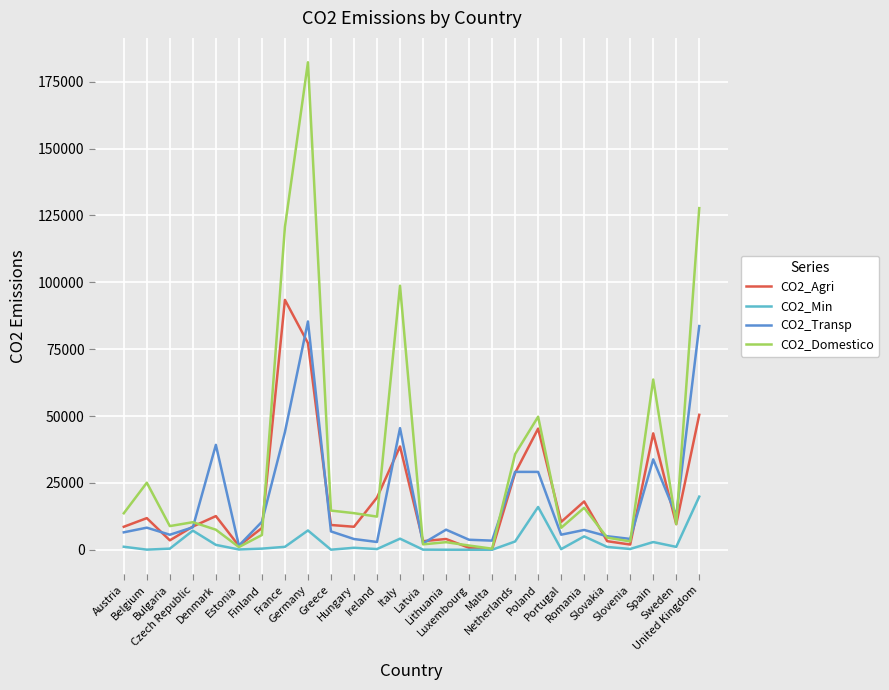

Which series has the largest range (max minus min)?

CO2_Domestico